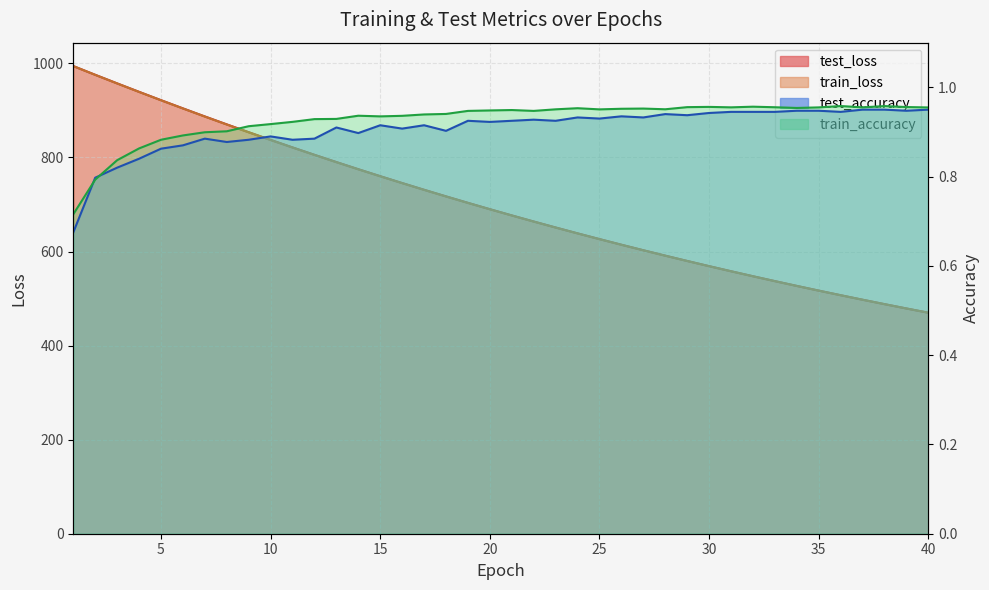

Between 10 and 24, which series saw the biggest shift?

test_loss